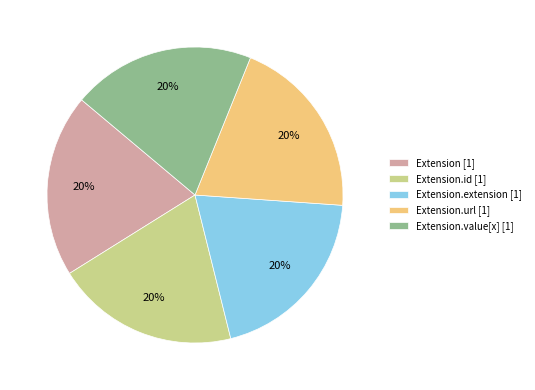

What is the ratio of the value at Extension.value[x] [1] to the value at Extension.id [1]?

1.0